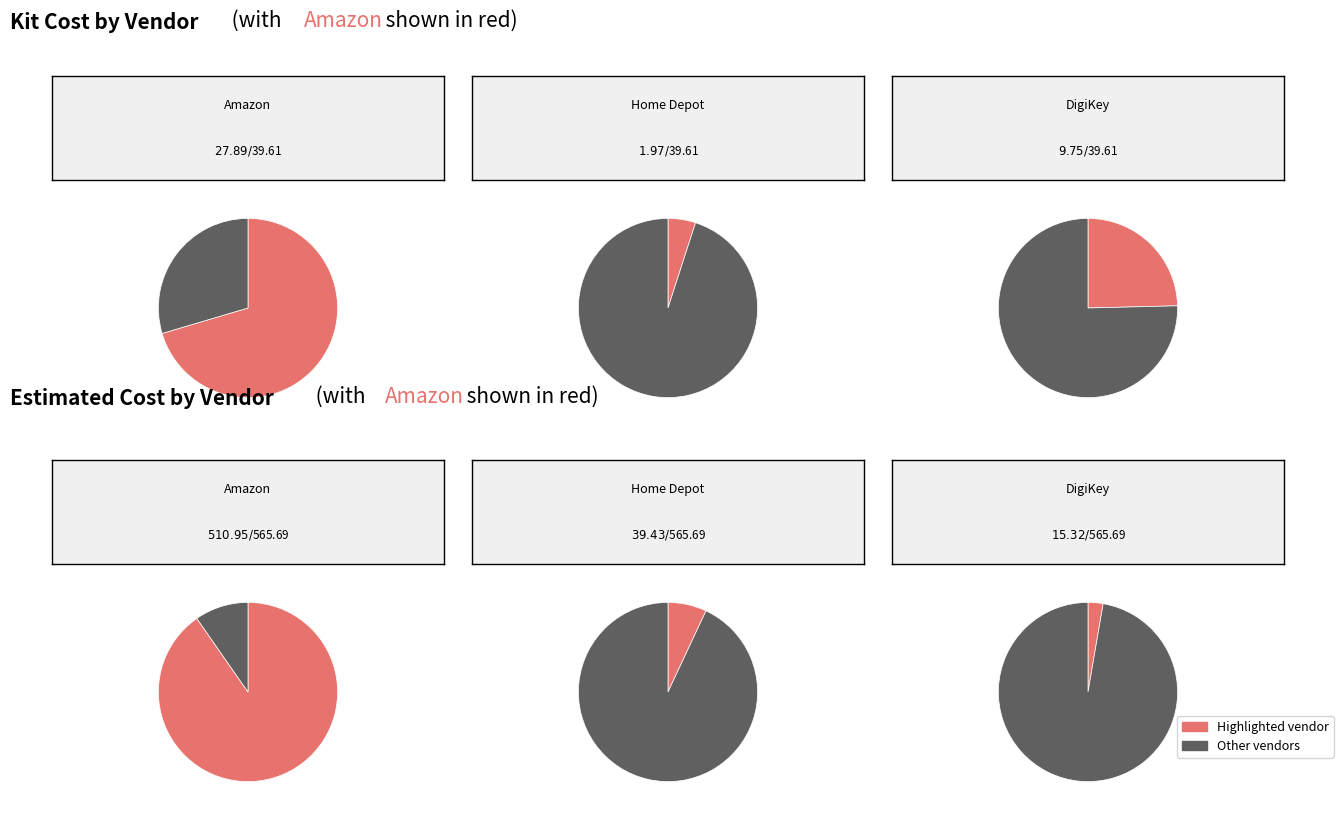

What percentage is the 0 slice, to the nearest percent?

5%